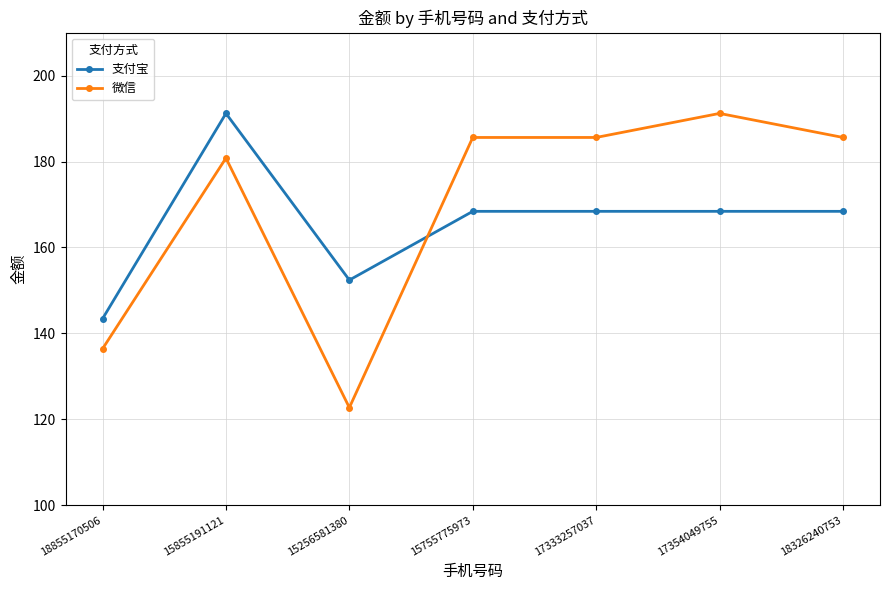

At which label does 微信 first exceed 185?

15755775973